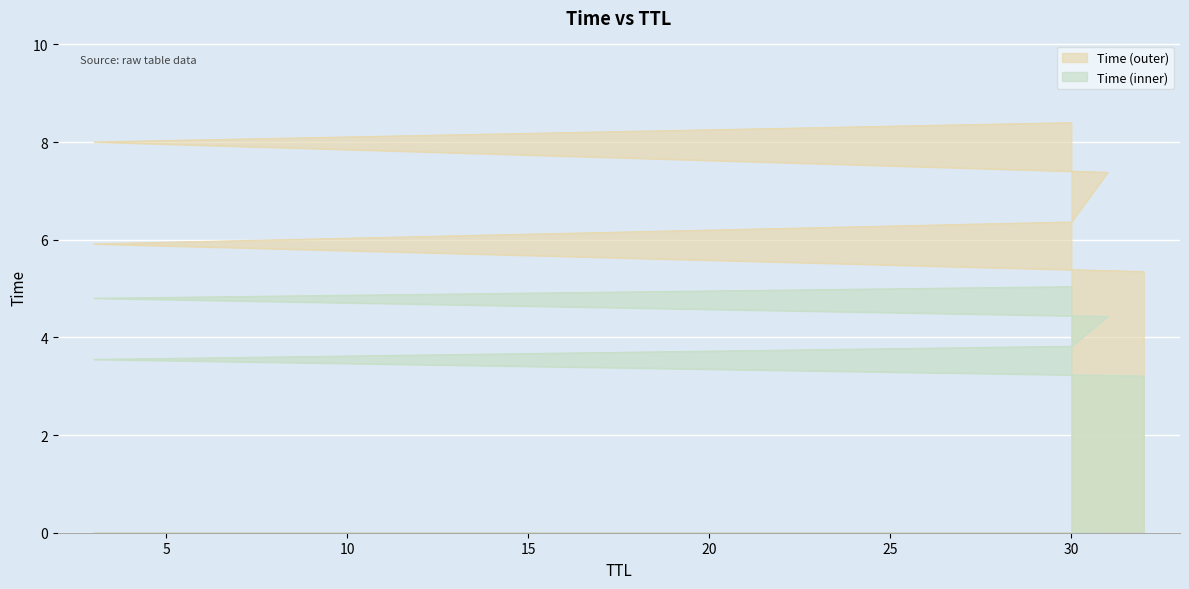

What is the sum of all values?

41.4